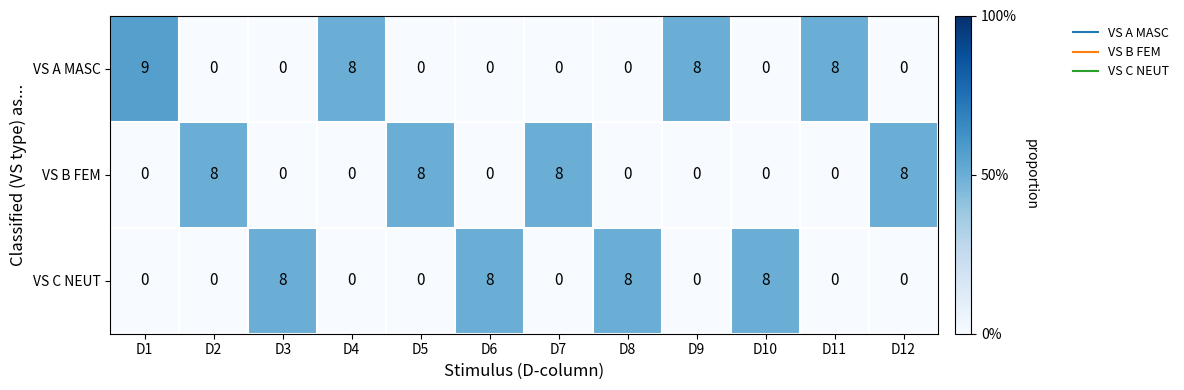

What is the difference between the second highest and minimum values in the VS B FEM series?

8